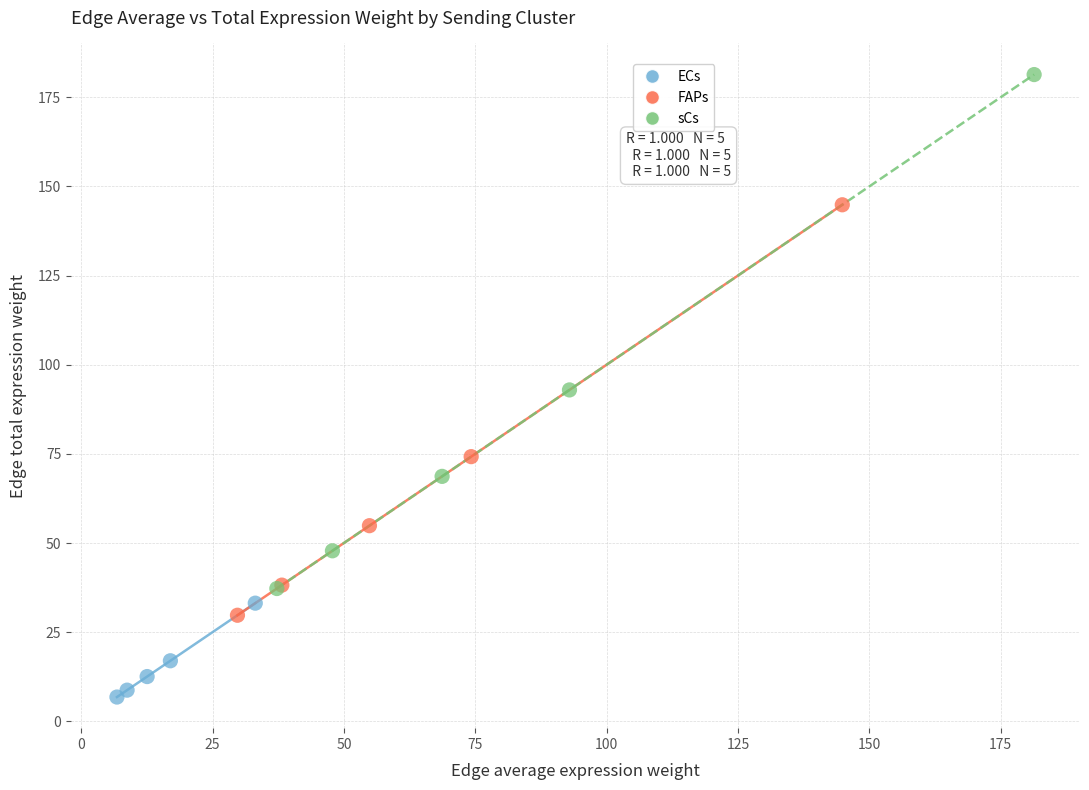

Which series reaches the maximum Y coordinate?

sCs